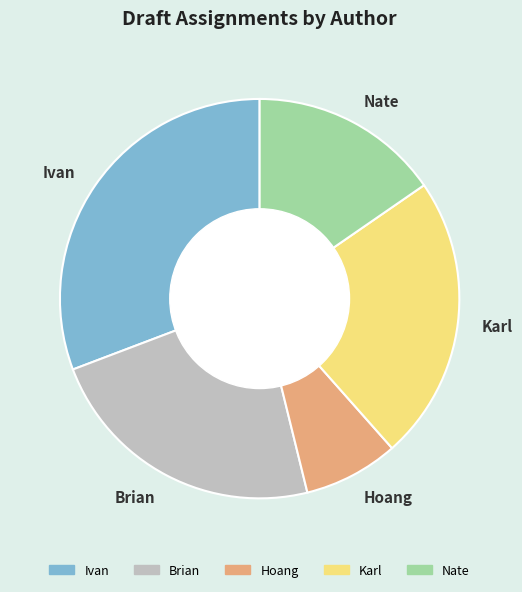

Which category has the smallest portion of the pie?

Hoang